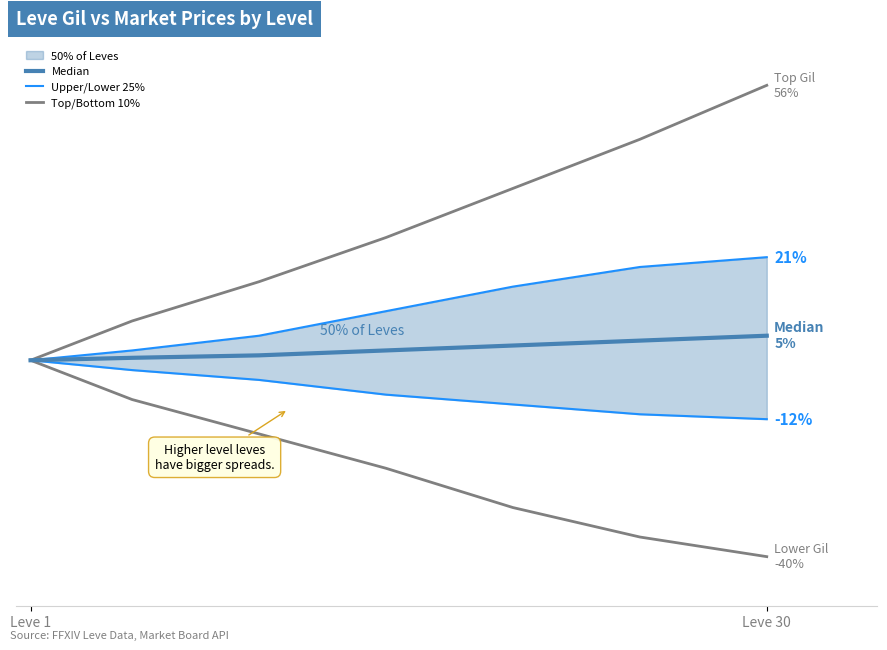

True or false: Lower 25% has a value of 0.0 at Leve 1.

True